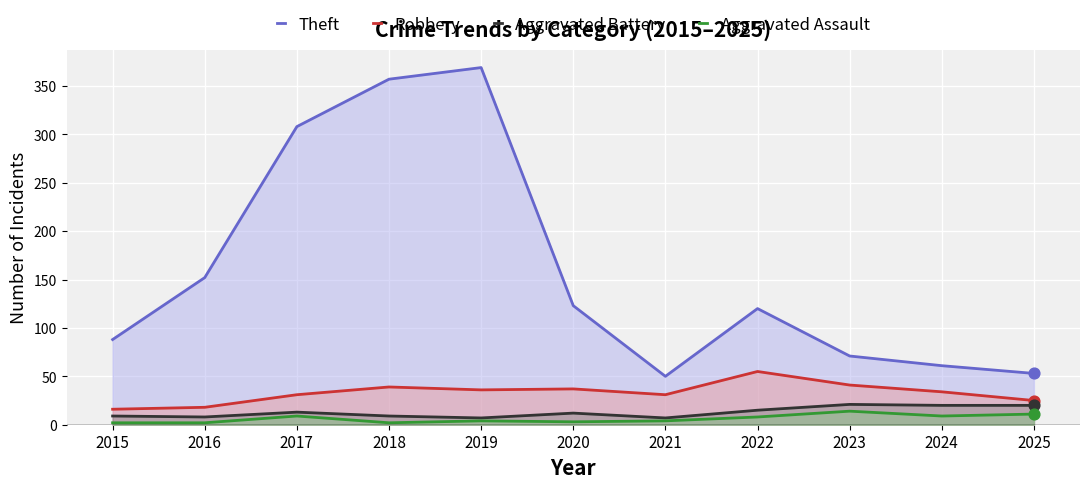

What are all the series names shown in the legend?

Theft, Robbery, Aggravated Battery, Aggravated Assault